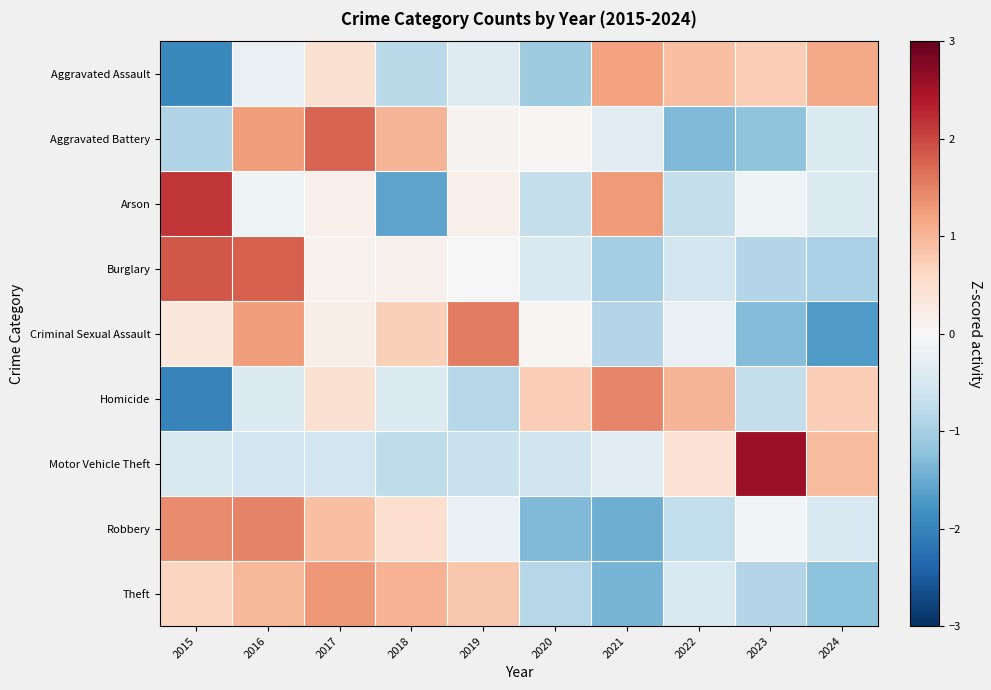

Reading right to left, what are all the values shown in this chart?

Aggravated Assault: 2024=1.1	2023=0.7	2022=0.9	2021=1.2	2020=-1.1	2019=-0.4	2018=-0.8	2017=0.4	2016=-0.2	2015=-1.9
Aggravated Battery: 2024=-0.4	2023=-1.2	2022=-1.3	2021=-0.3	2020=0.0	2019=0.1	2018=1.0	2017=1.8	2016=1.3	2015=-0.9
Arson: 2024=-0.4	2023=-0.1	2022=-0.7	2021=1.3	2020=-0.7	2019=0.1	2018=-1.6	2017=0.1	2016=-0.1	2015=2.1
Burglary: 2024=-1.0	2023=-0.9	2022=-0.5	2021=-1.0	2020=-0.5	2019=0.0	2018=0.1	2017=0.1	2016=1.8	2015=1.9
Criminal Sexual Assault: 2024=-1.7	2023=-1.3	2022=-0.2	2021=-0.9	2020=0.1	2019=1.5	2018=0.7	2017=0.2	2016=1.3	2015=0.3
Homicide: 2024=0.7	2023=-0.7	2022=1.0	2021=1.5	2020=0.7	2019=-0.8	2018=-0.4	2017=0.4	2016=-0.4	2015=-2.0
Motor Vehicle Theft: 2024=1.0	2023=2.6	2022=0.4	2021=-0.3	2020=-0.6	2019=-0.7	2018=-0.8	2017=-0.6	2016=-0.6	2015=-0.5
Robbery: 2024=-0.5	2023=-0.1	2022=-0.7	2021=-1.5	2020=-1.3	2019=-0.2	2018=0.5	2017=0.9	2016=1.5	2015=1.4
Theft: 2024=-1.2	2023=-0.9	2022=-0.5	2021=-1.4	2020=-0.9	2019=0.8	2018=1.0	2017=1.3	2016=1.0	2015=0.6